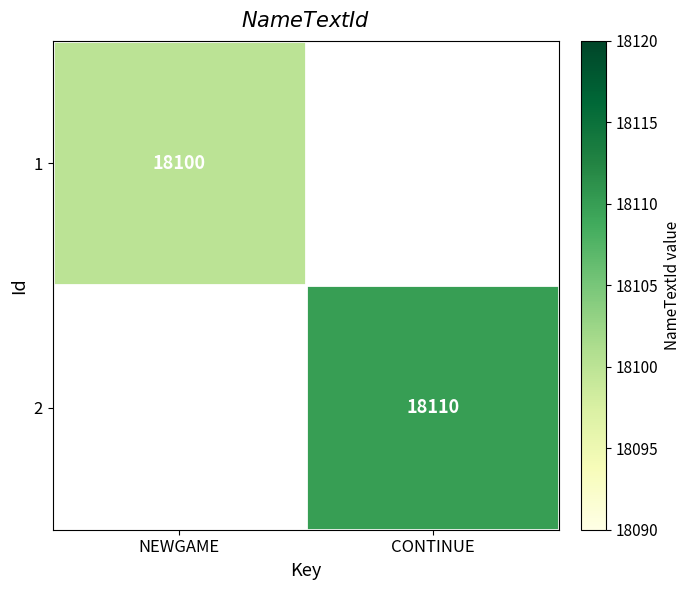

Is it true that 1 equals 18100 at NEWGAME?

True